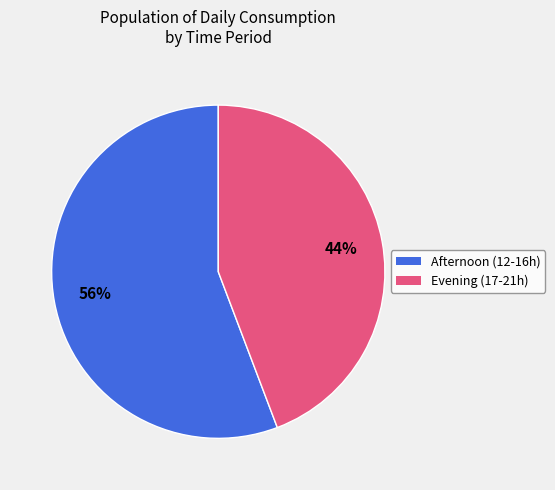

How many slices are in this pie chart?

2